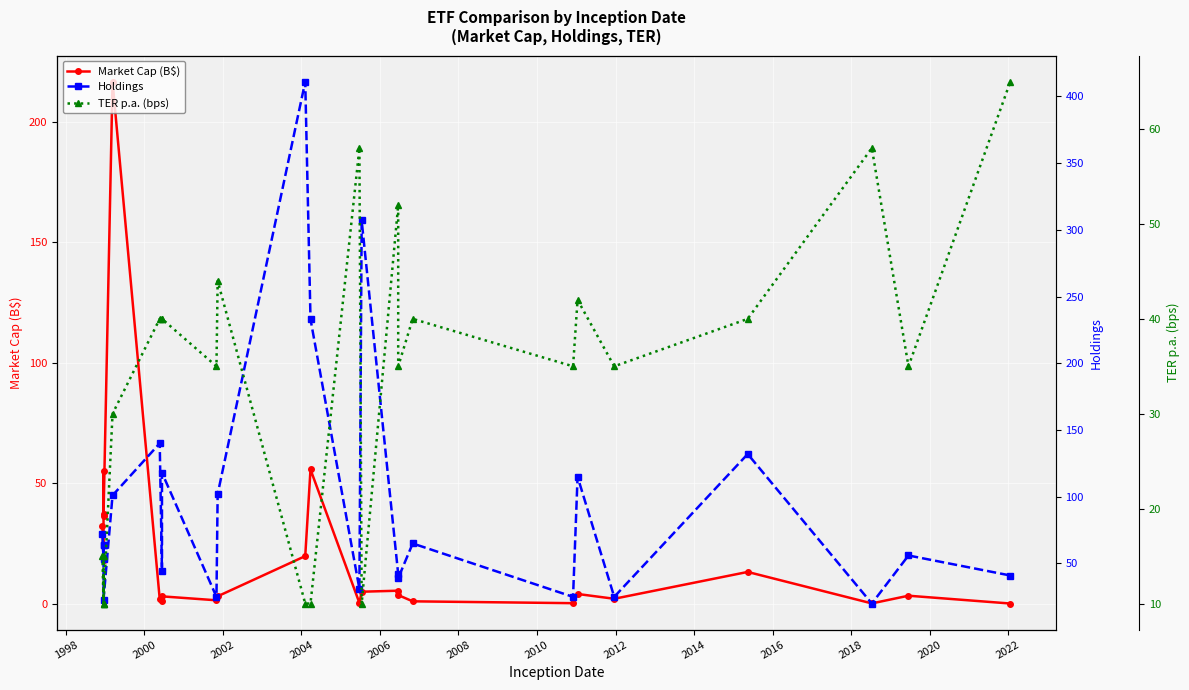

Reading left to right, transcribe all the data shown in this chart.

Market Cap (B$): 32.2	18.2	55.1	37.4	36.5	216.7	1.9	1.2	3.0	1.4	3.0	19.7	55.7	0.3	5.0	5.4	3.5	1.0	0.2	4.0	2.0	13.2	0.1	3.3	0.0
Holdings: 72.0	53.0	64.0	64.0	23.0	101.0	140.0	44.0	118.0	25.0	102.0	411.0	233.0	31.0	307.0	42.0	39.0	65.0	25.0	115.0	25.0	132.0	20.0	56.0	41.0
TER p.a. (bps): 15.0	10.0	15.0	10.0	10.0	30.0	40.0	40.0	40.0	35.0	44.0	10.0	10.0	58.0	10.0	52.0	35.0	40.0	35.0	42.0	35.0	40.0	58.0	35.0	65.0